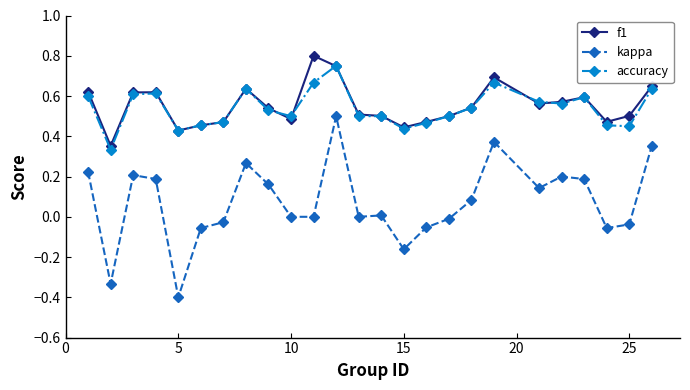

True or false: accuracy has more than 1 points higher than both neighbors.

True